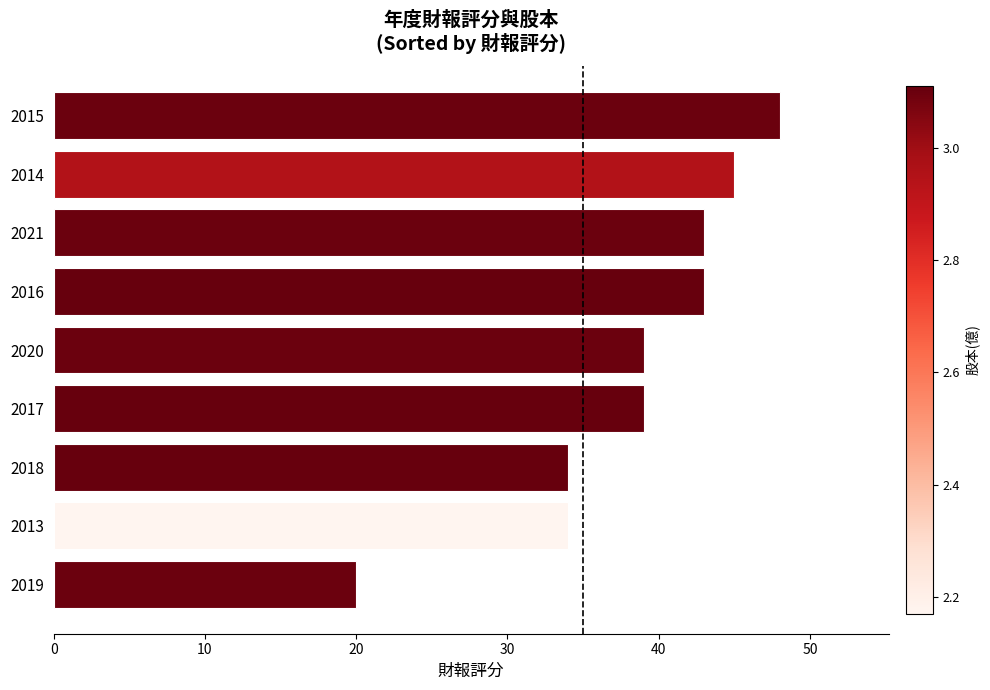

What is the change in value from 2021 to 2015?

+5